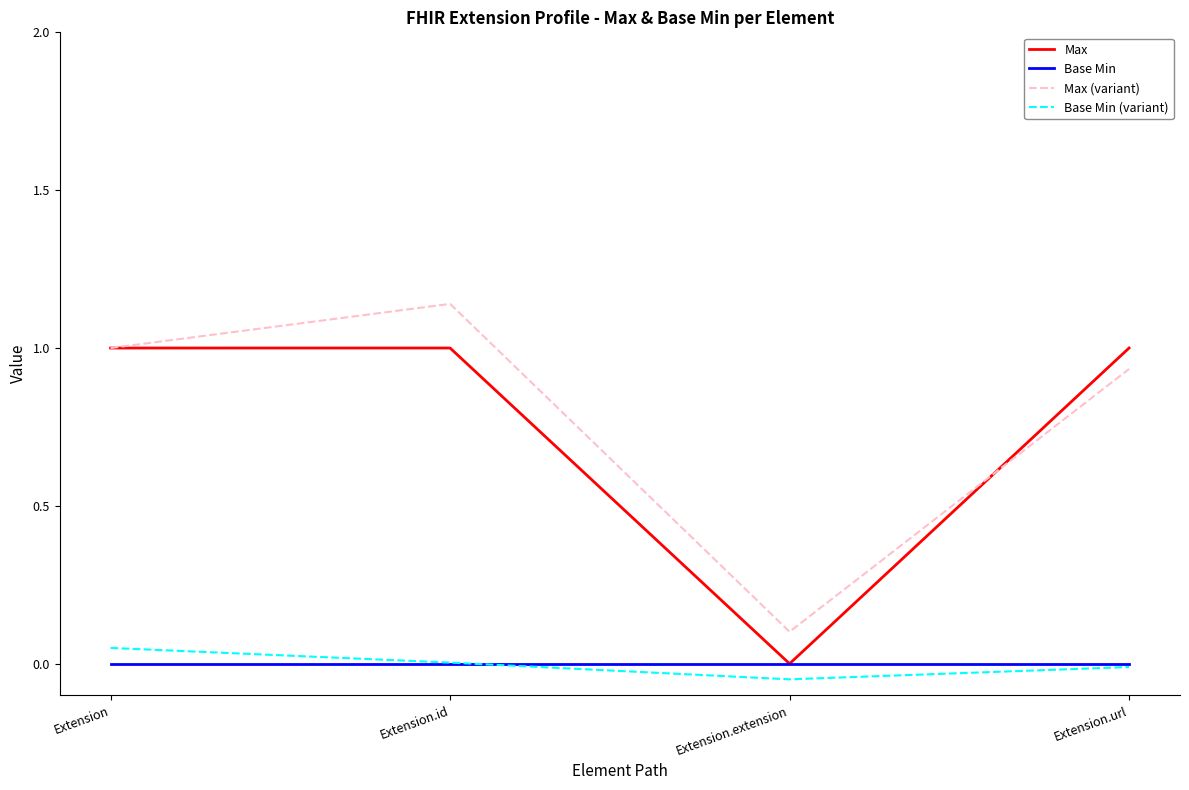

List the labels in order of Max (variant) value, largest first.

Extension.id, Extension, Extension.url, Extension.extension